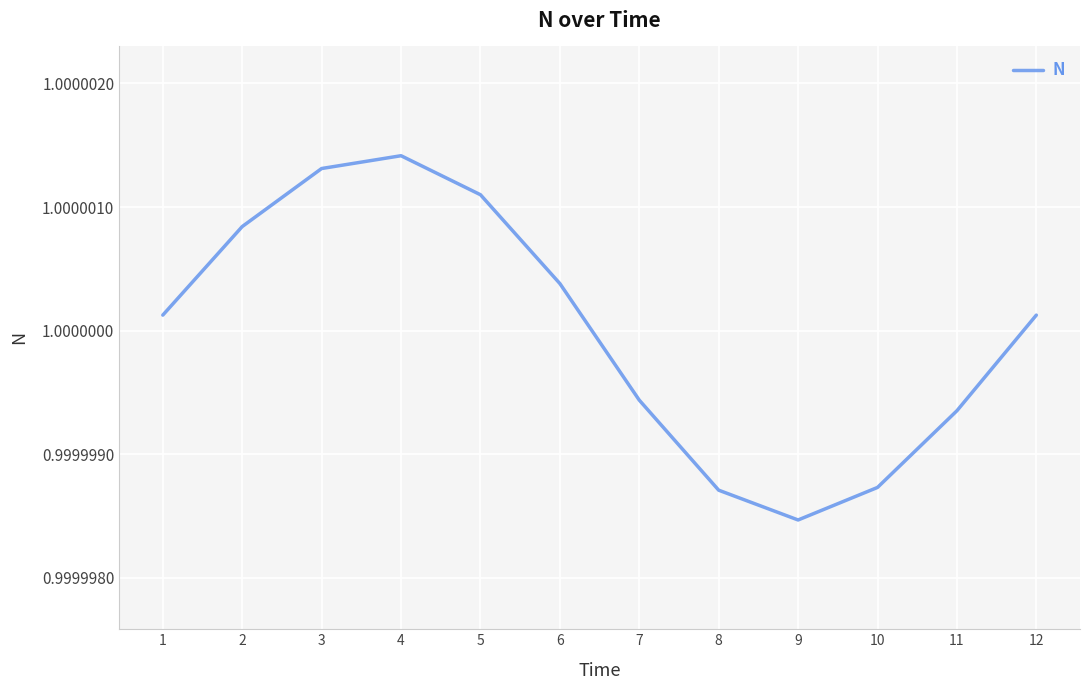

Which has a higher value, 1 or 5?

5